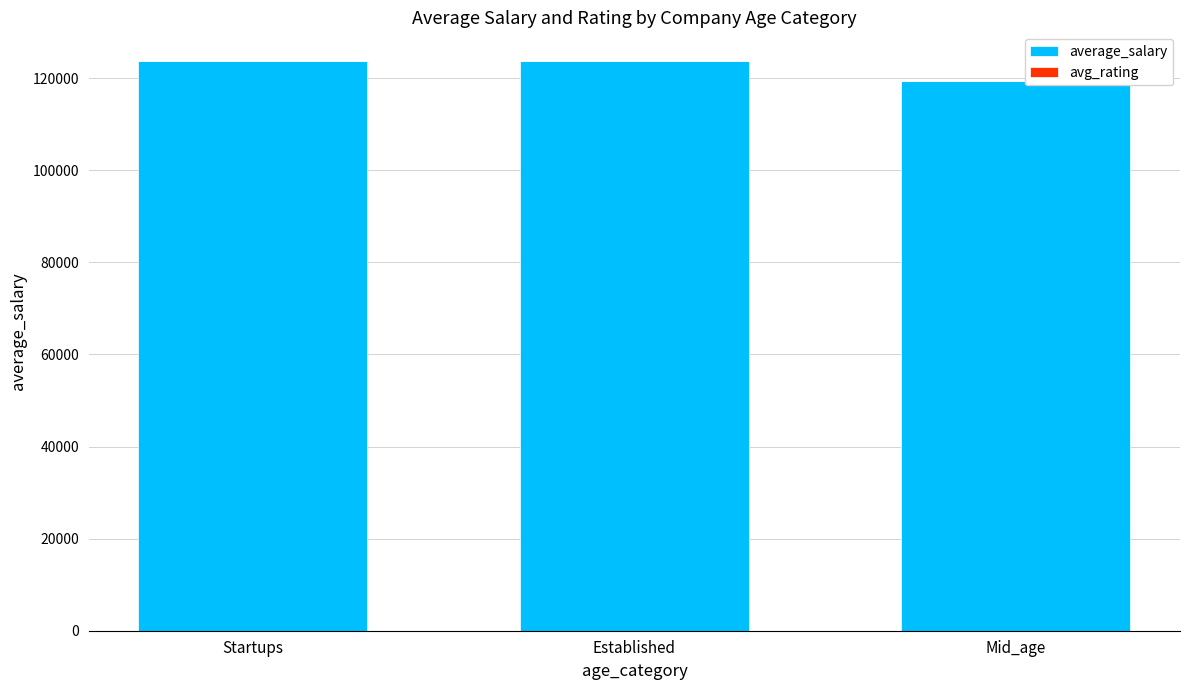

At which category is the sum across all series the highest?

Startups